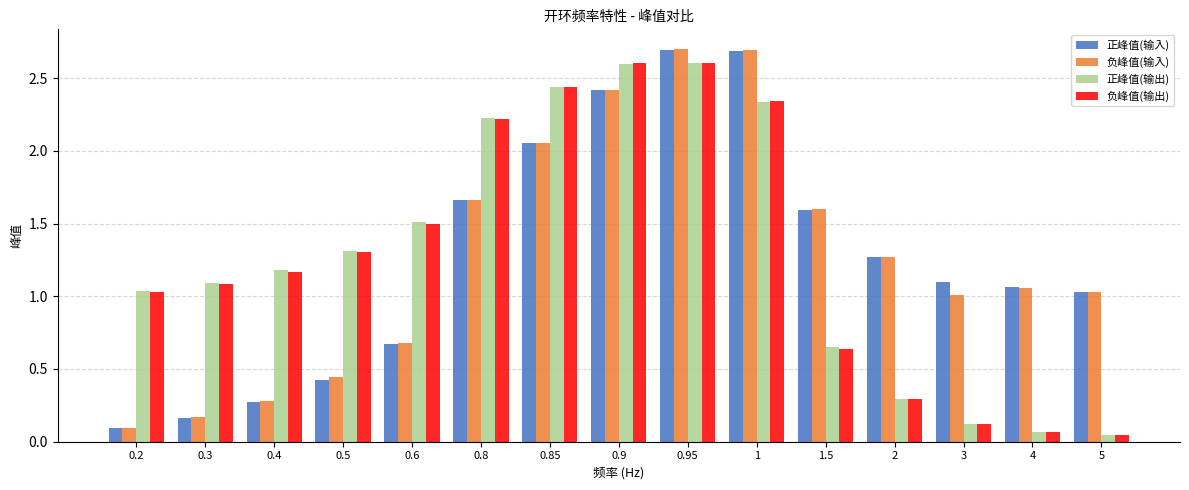

The 负峰值(输出) series shows 3.2 at 0.8. True or false?

False